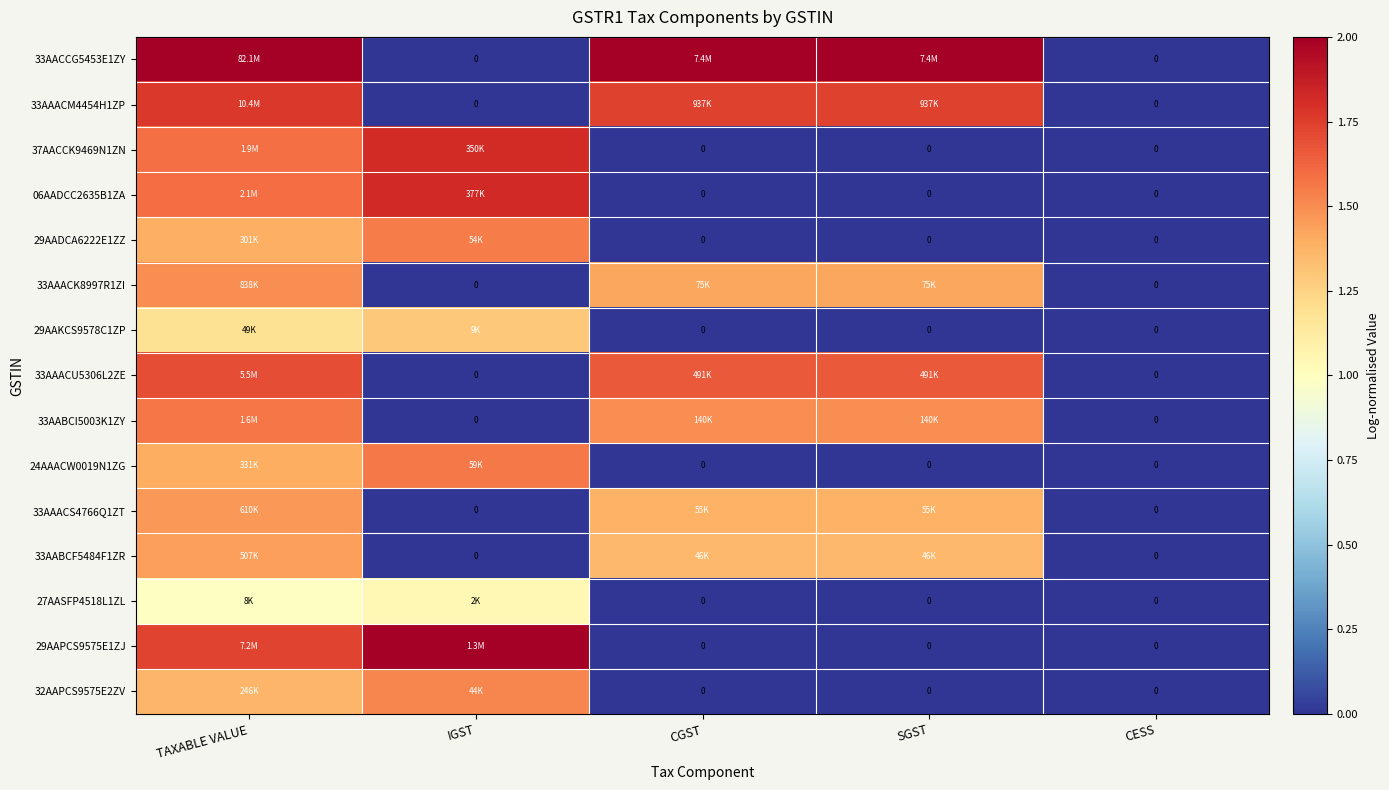

Which series has the largest total across all categories?

33AACCG5453E1ZY